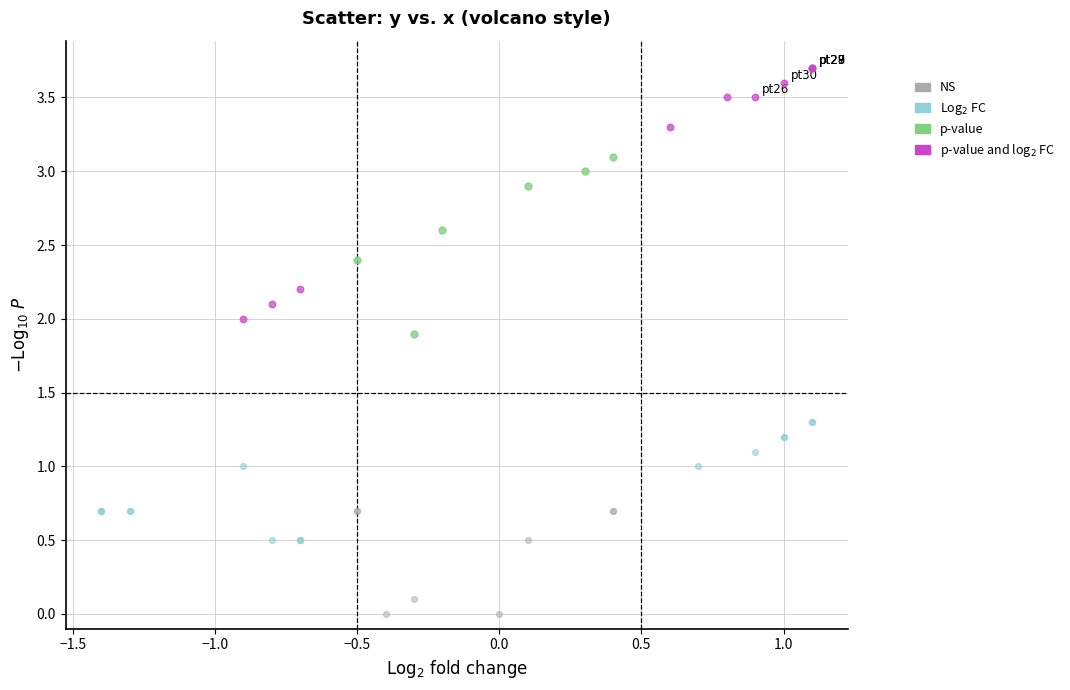

Which series reaches the minimum Y coordinate?

NS